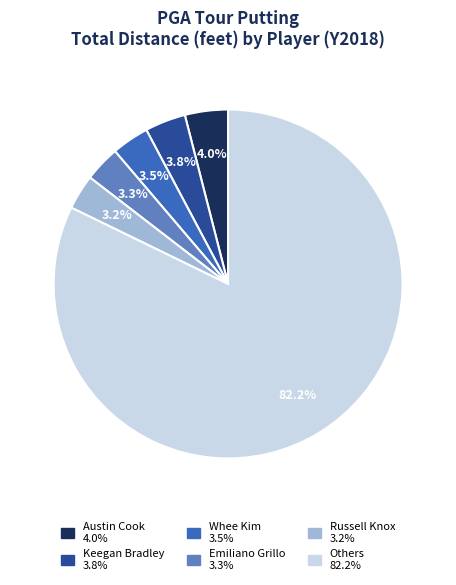

Does any single category account for the majority?

Yes